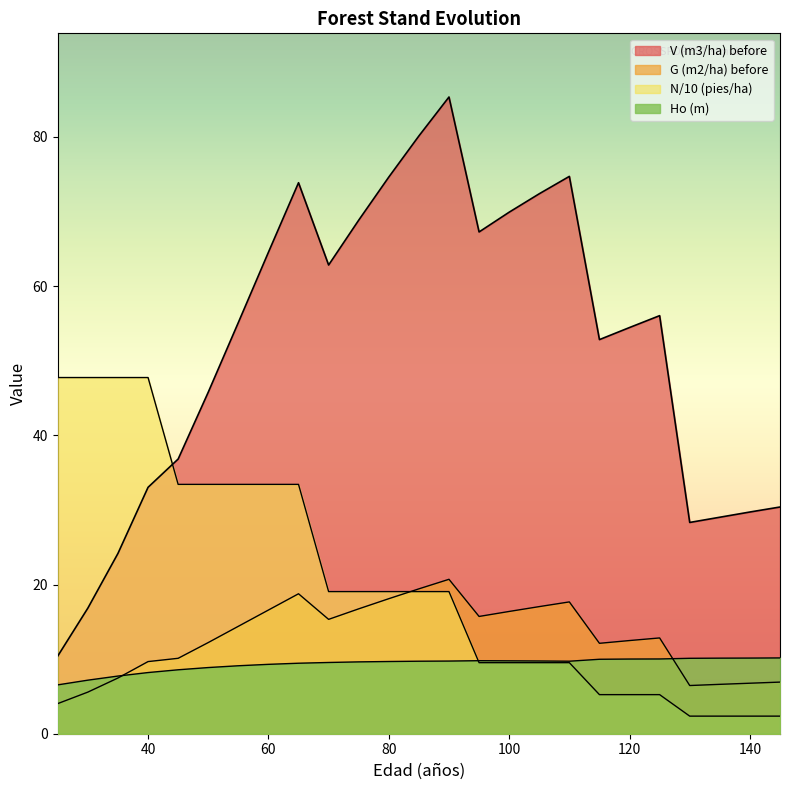

At which label does G (m2/ha) before first exceed 12?

50